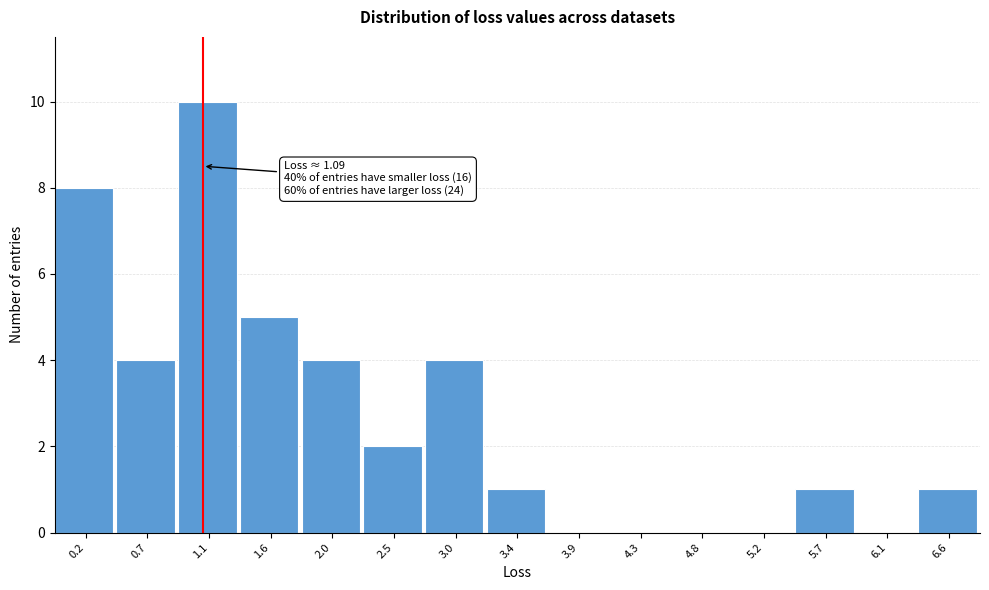

Over which range of the x-axis is the bar tallest?

0.90 to 1.35